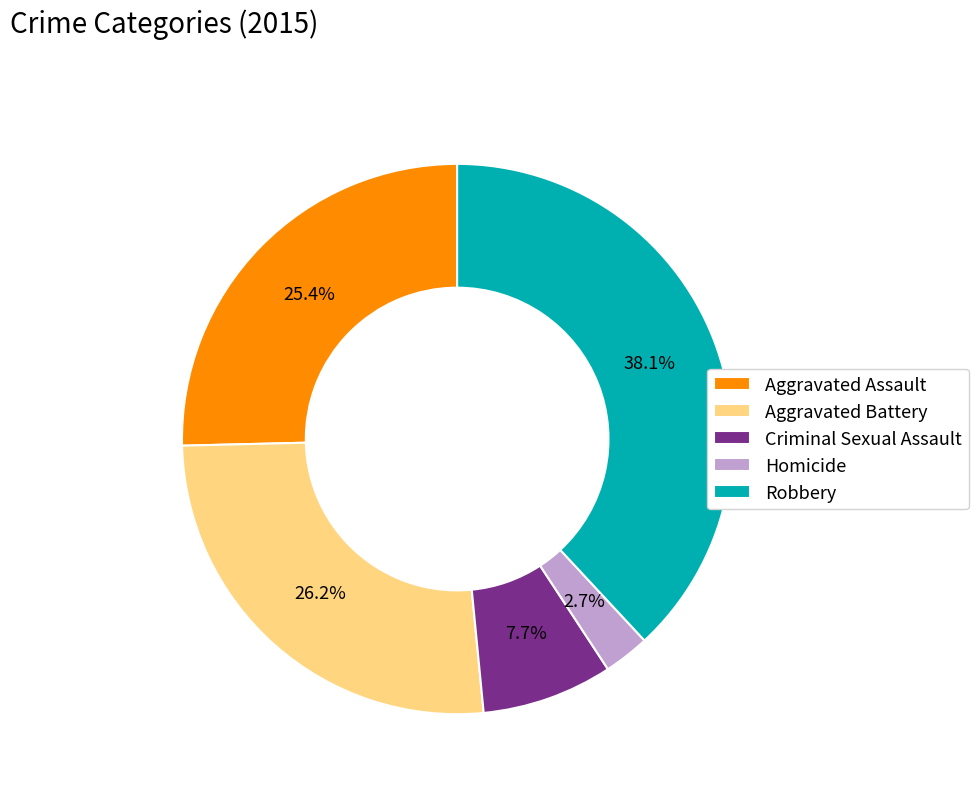

Which category has the smallest portion of the pie?

Homicide